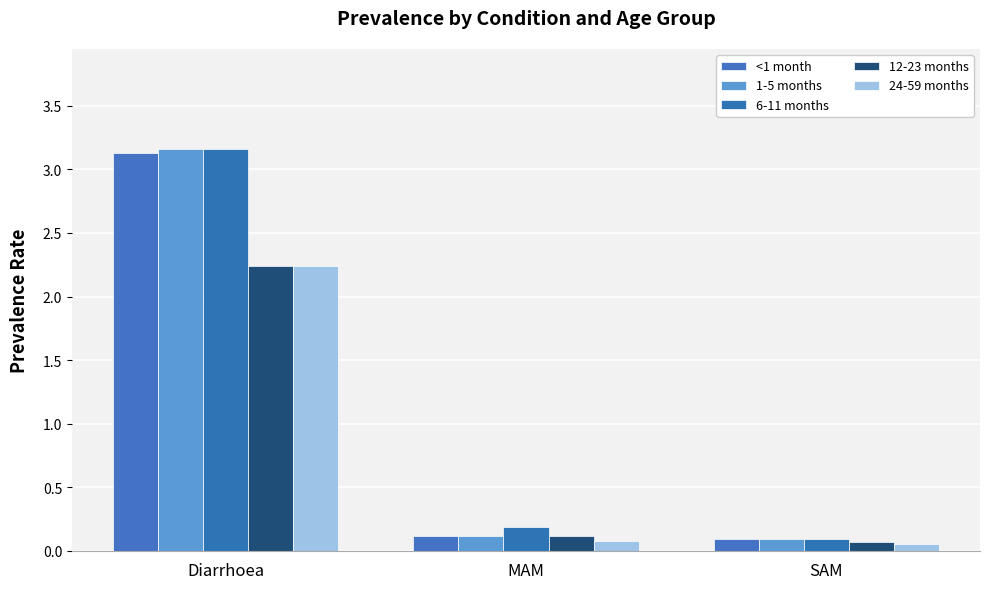

How many series are shown in this chart?

5